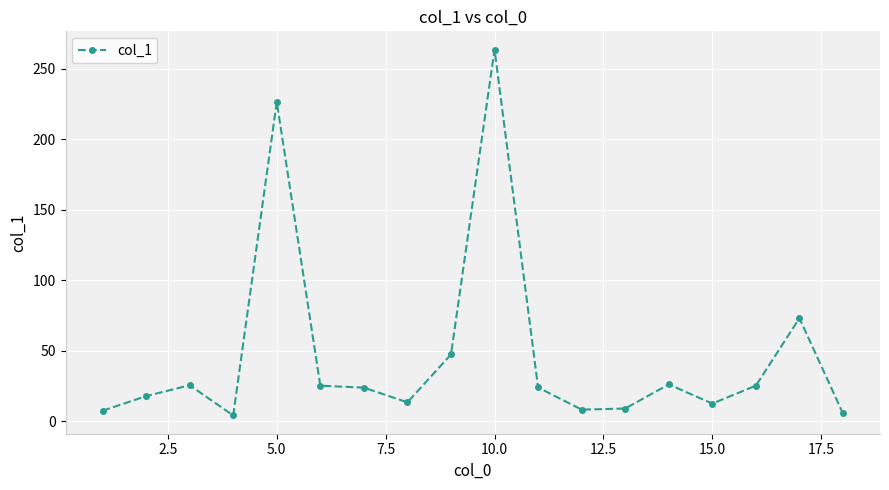

What is the value of the 3rd point from the left?

25.7